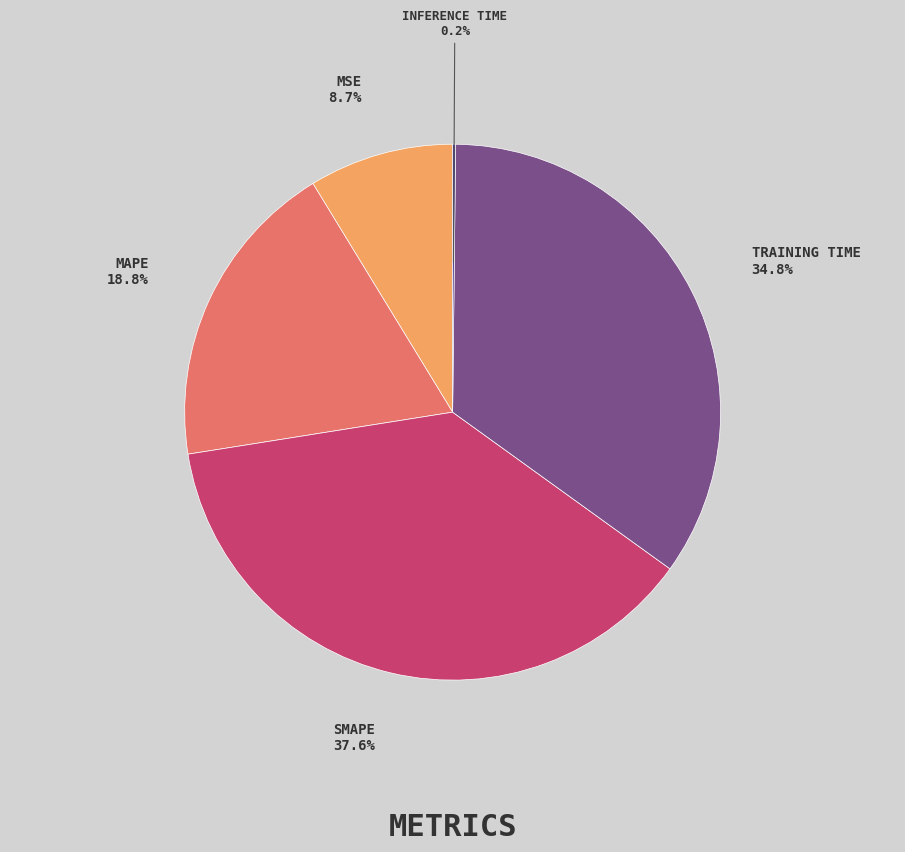

Is there a majority slice in this chart?

No